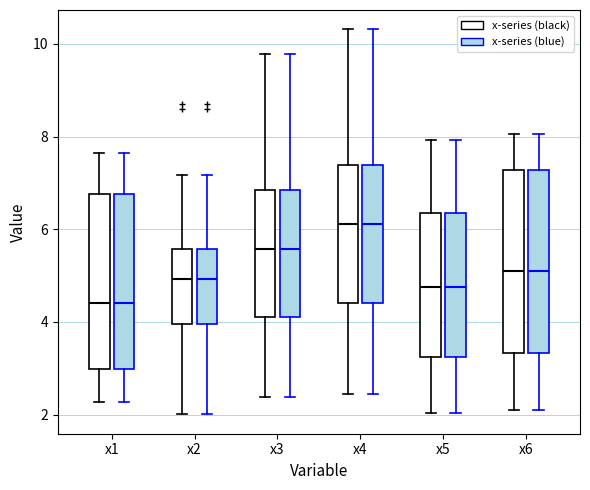

Reading left to right, transcribe this box plot: for each box, give where its median line is, the range the box spans, and where its two whiskers end, as read against the y-axis. The values are not printed on the chart, so give them approximately, as read against the axis.

x1 (x-series (black)): median 4.4, box 3.0 to 6.8, whiskers 2.2 to 7.6
x1 (x-series (blue)): median 4.4, box 3.0 to 6.8, whiskers 2.2 to 7.6
x2 (x-series (black)): median 5.0, box 4.0 to 5.6, whiskers 2.0 to 7.2
x2 (x-series (blue)): median 5.0, box 4.0 to 5.6, whiskers 2.0 to 7.2
x3 (x-series (black)): median 5.6, box 4.2 to 6.8, whiskers 2.4 to 9.8
x3 (x-series (blue)): median 5.6, box 4.2 to 6.8, whiskers 2.4 to 9.8
x4 (x-series (black)): median 6.2, box 4.4 to 7.4, whiskers 2.4 to 10.4
x4 (x-series (blue)): median 6.2, box 4.4 to 7.4, whiskers 2.4 to 10.4
x5 (x-series (black)): median 4.8, box 3.2 to 6.4, whiskers 2.0 to 8.0
x5 (x-series (blue)): median 4.8, box 3.2 to 6.4, whiskers 2.0 to 8.0
x6 (x-series (black)): median 5.2, box 3.4 to 7.2, whiskers 2.2 to 8.0
x6 (x-series (blue)): median 5.2, box 3.4 to 7.2, whiskers 2.2 to 8.0